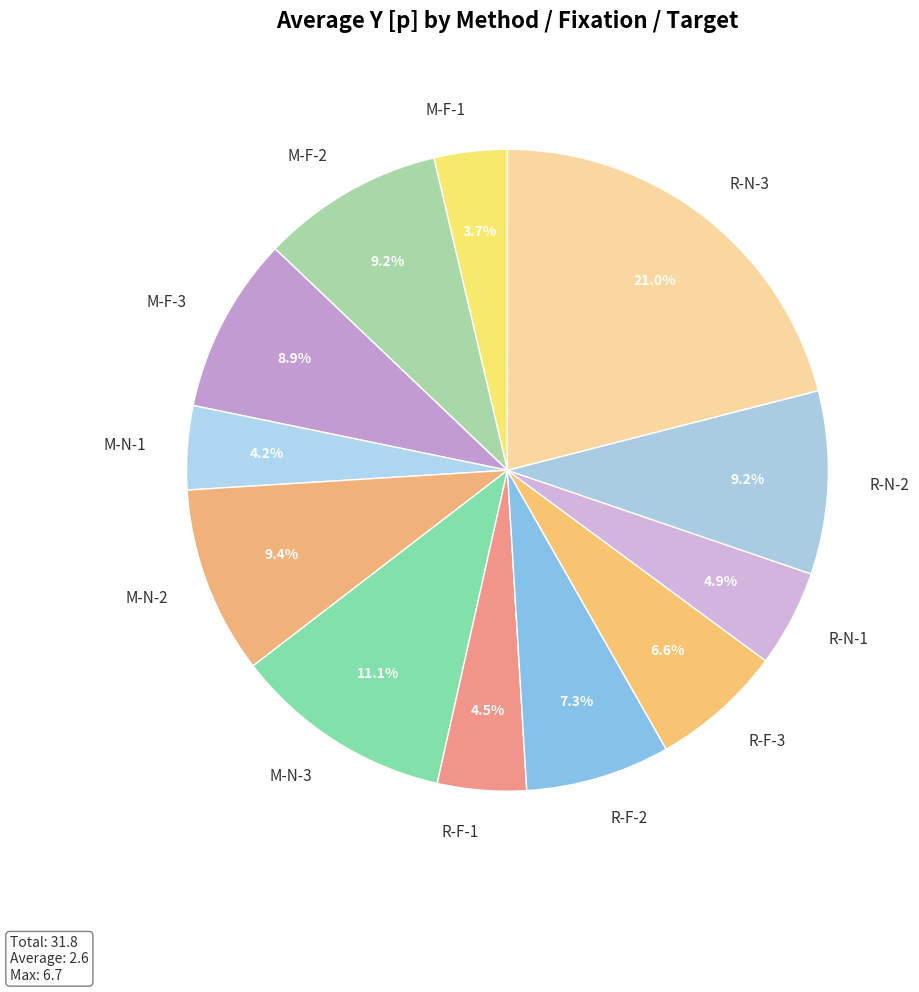

Count the number of slices in the pie.

12